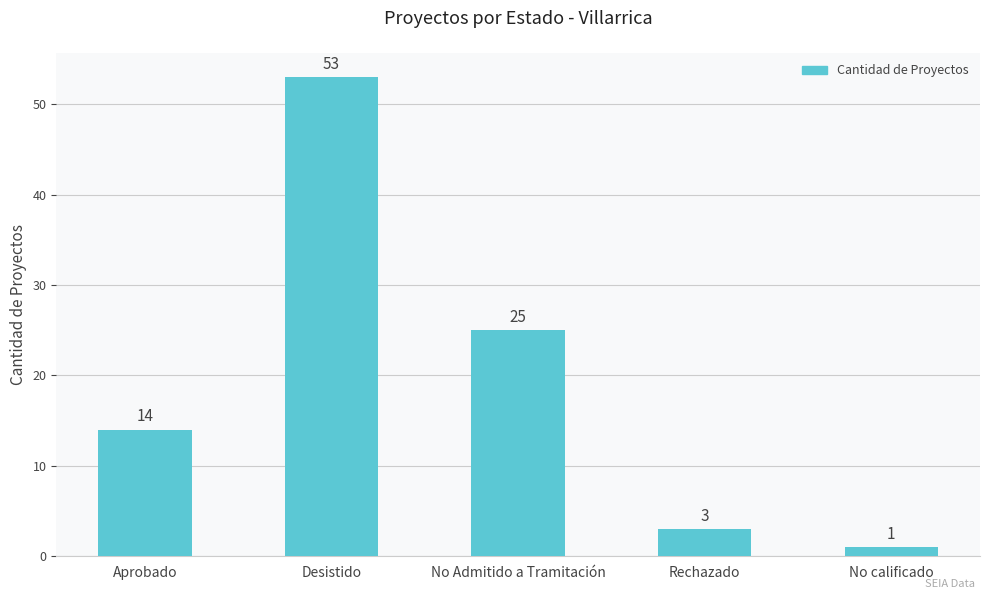

What position from the right is Rechazado?

2